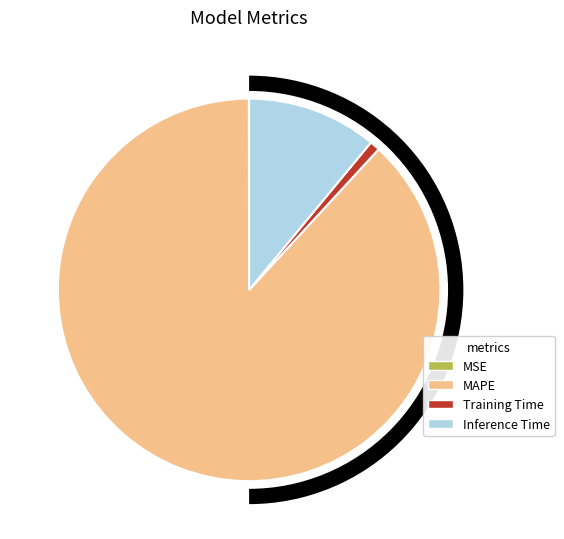

Rank the categories by value from highest to lowest.

MAPE, Inference Time, Training Time, MSE